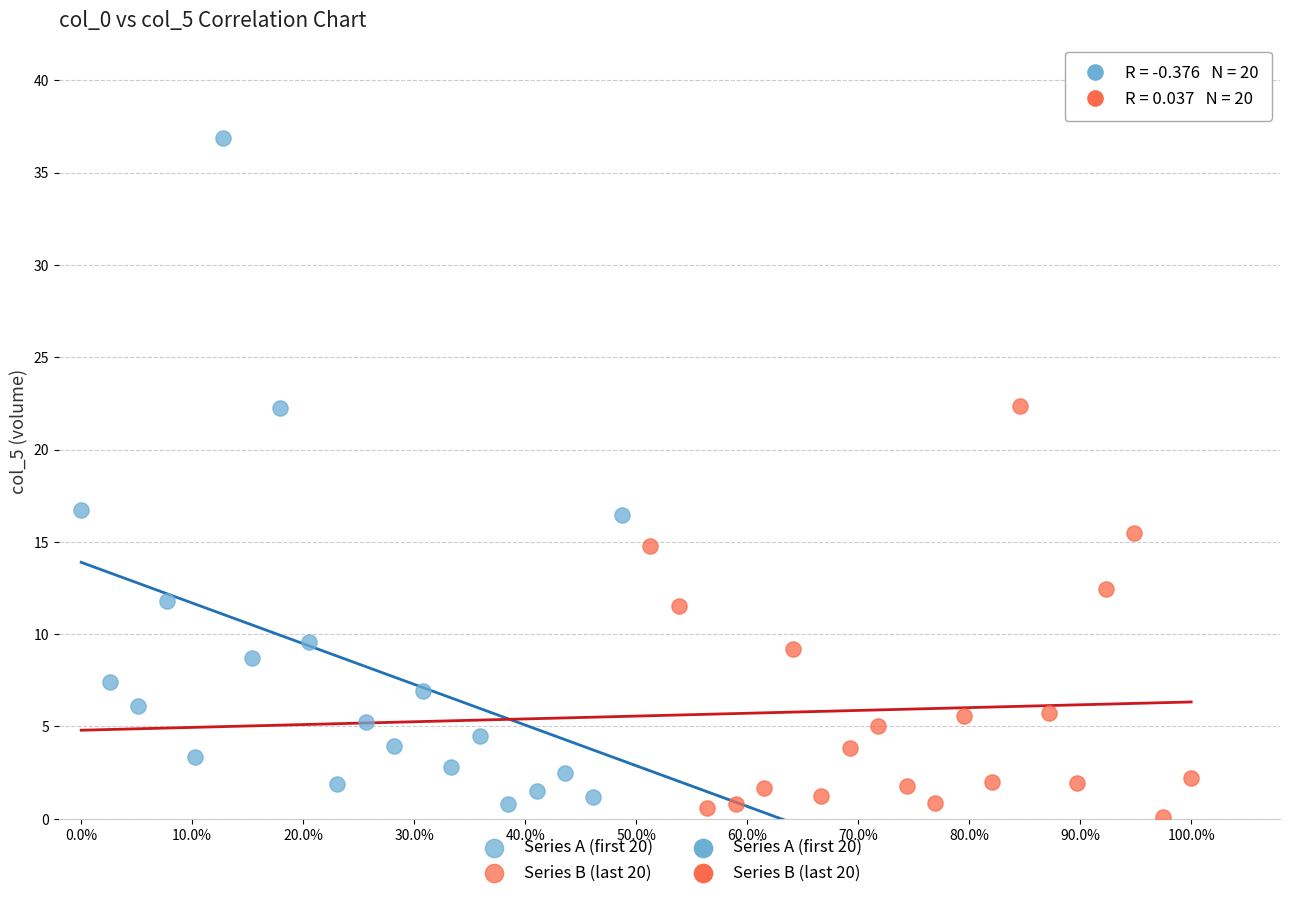

Which series reaches the maximum Y coordinate?

Series A (first 20)